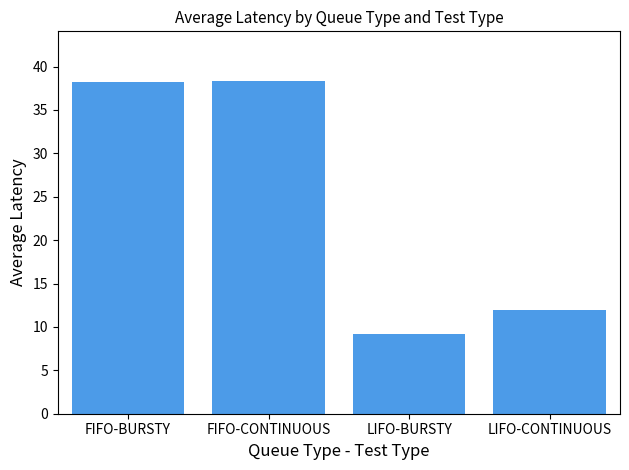

How many values are below 38?

2